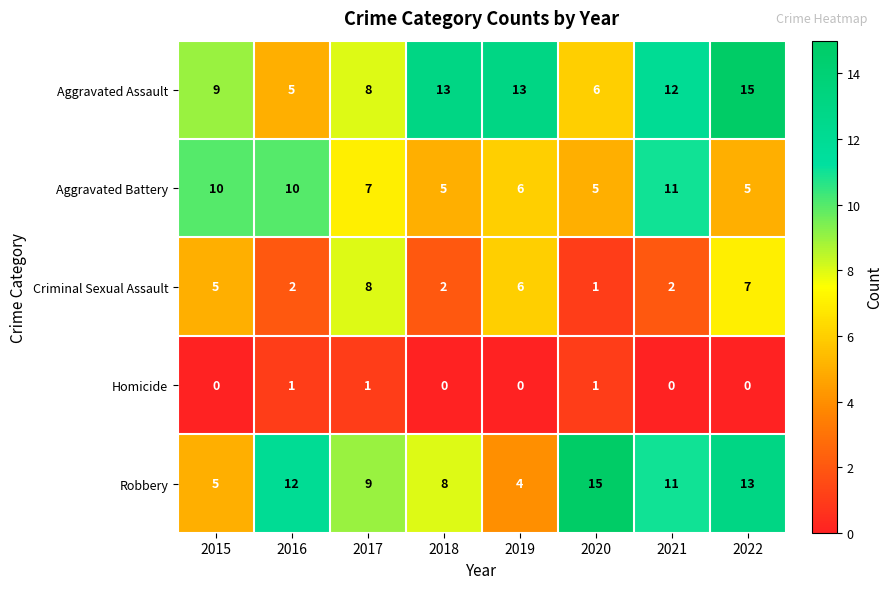

Is it true that Aggravated Battery equals 19 at 2021?

False